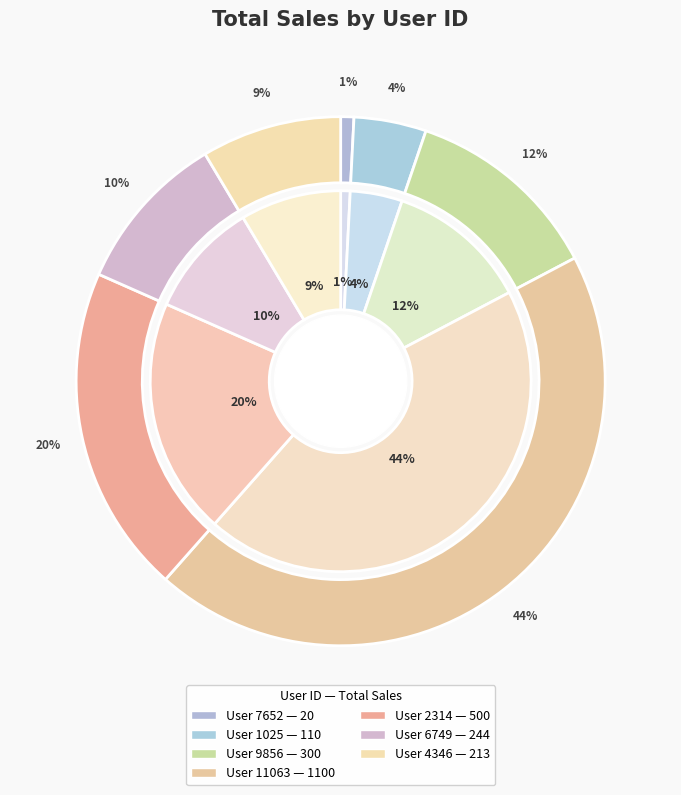

To the nearest percent, what is the average slice percentage?

14%